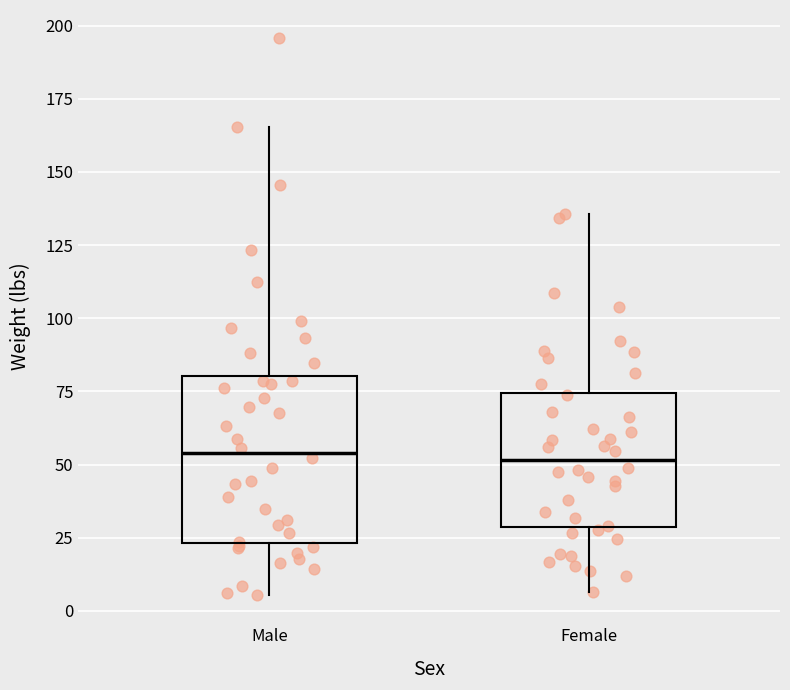

Where does the lower whisker of the box for Male end on the y-axis? The values are not printed on the chart, so give them approximately, as read against the axis.

5